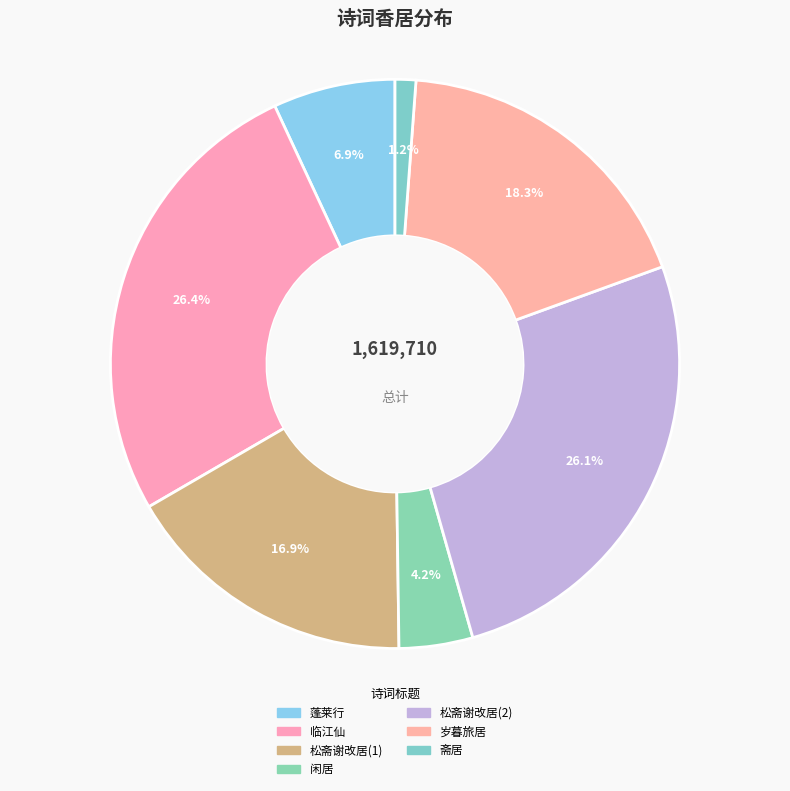

How many segments does this pie chart have?

7